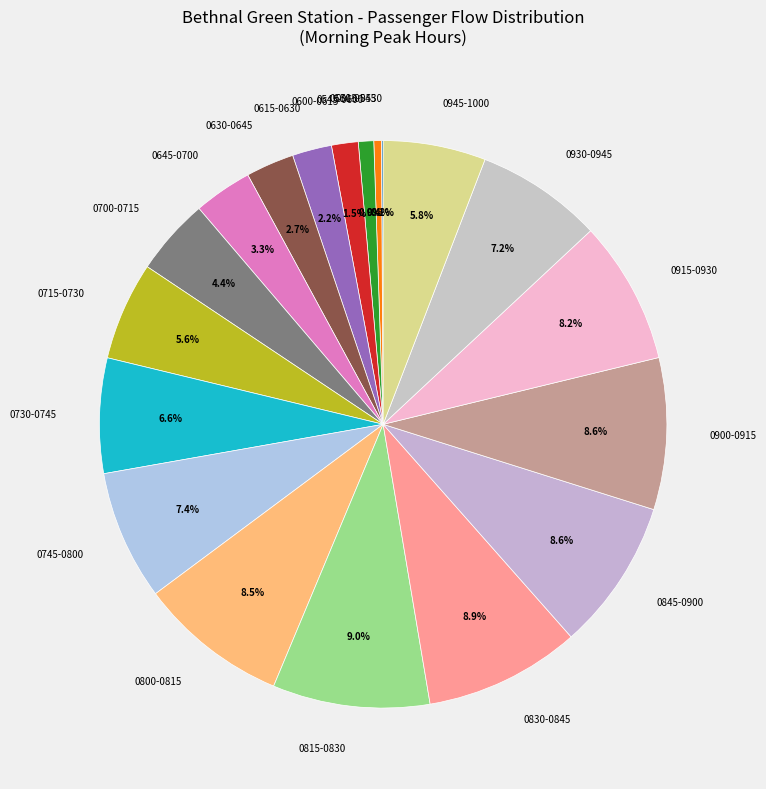

What portion of the pie excludes 0615-0630?

97.8%